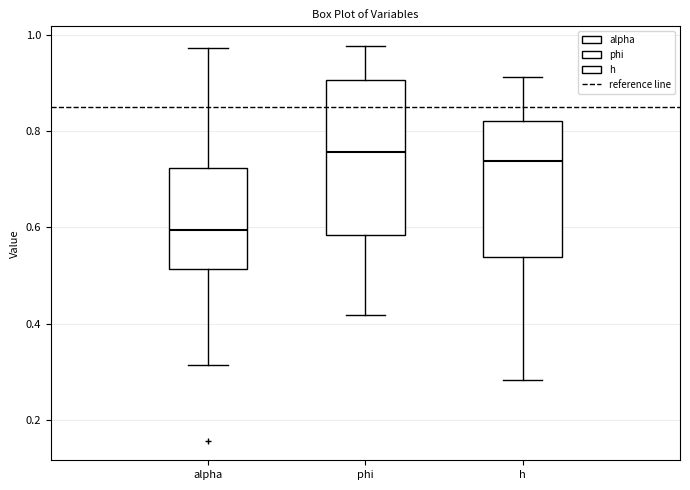

Which box's median line is the lowest?

alpha